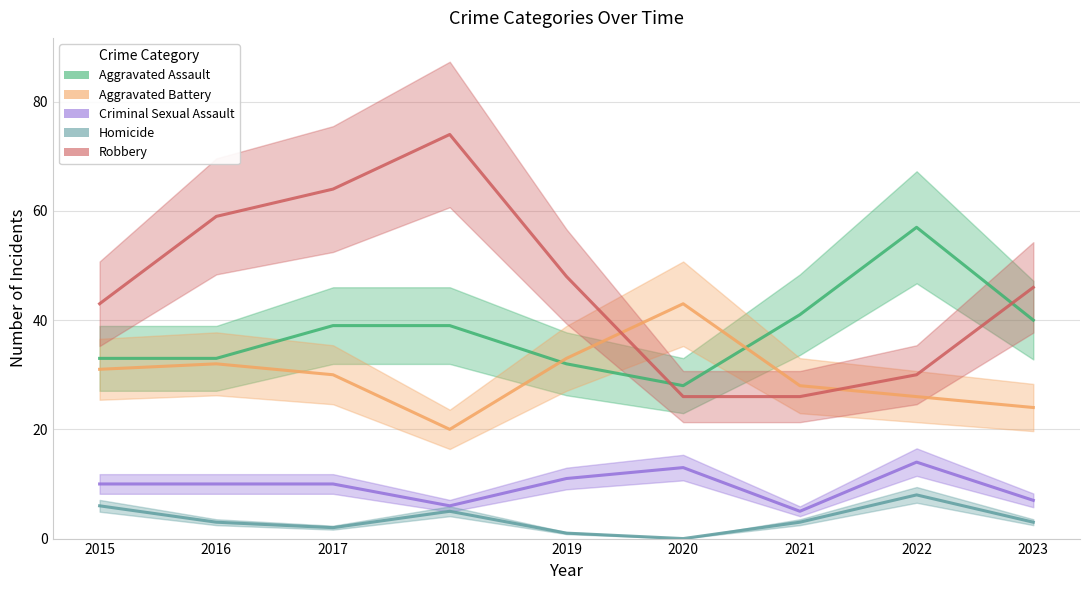

Reading right to left, list all the values displayed in this chart.

Aggravated Assault: 2023=40	2022=57	2021=41	2020=28	2019=32	2018=39	2017=39	2016=33	2015=33
Aggravated Battery: 2023=24	2022=26	2021=28	2020=43	2019=33	2018=20	2017=30	2016=32	2015=31
Criminal Sexual Assault: 2023=7	2022=14	2021=5	2020=13	2019=11	2018=6	2017=10	2016=10	2015=10
Homicide: 2023=3	2022=8	2021=3	2020=0	2019=1	2018=5	2017=2	2016=3	2015=6
Robbery: 2023=46	2022=30	2021=26	2020=26	2019=48	2018=74	2017=64	2016=59	2015=43